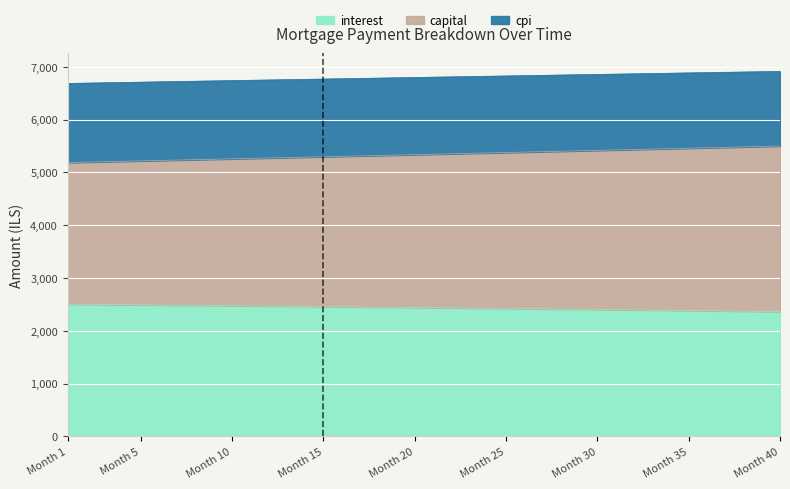

How many values in the interest series are below 2441?

20